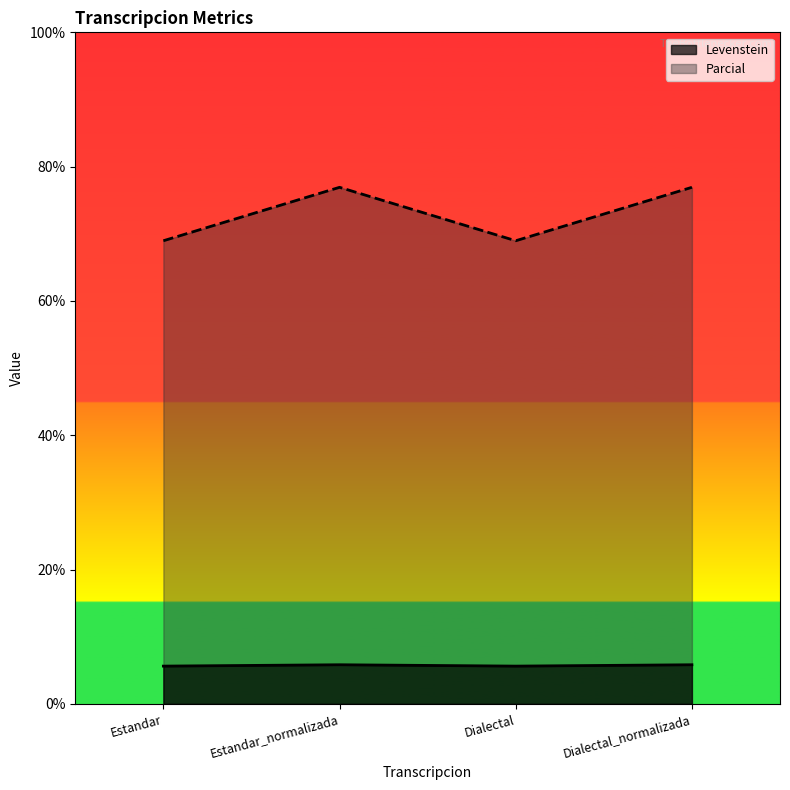

Which series changed the most between Estandar and Estandar_normalizada?

Parcial